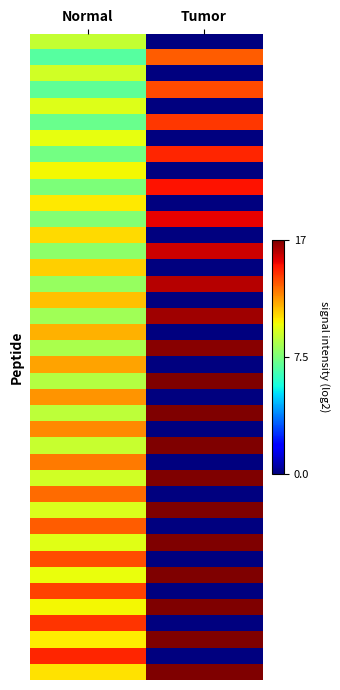

Between Tumor and Normal, which is larger?

Normal